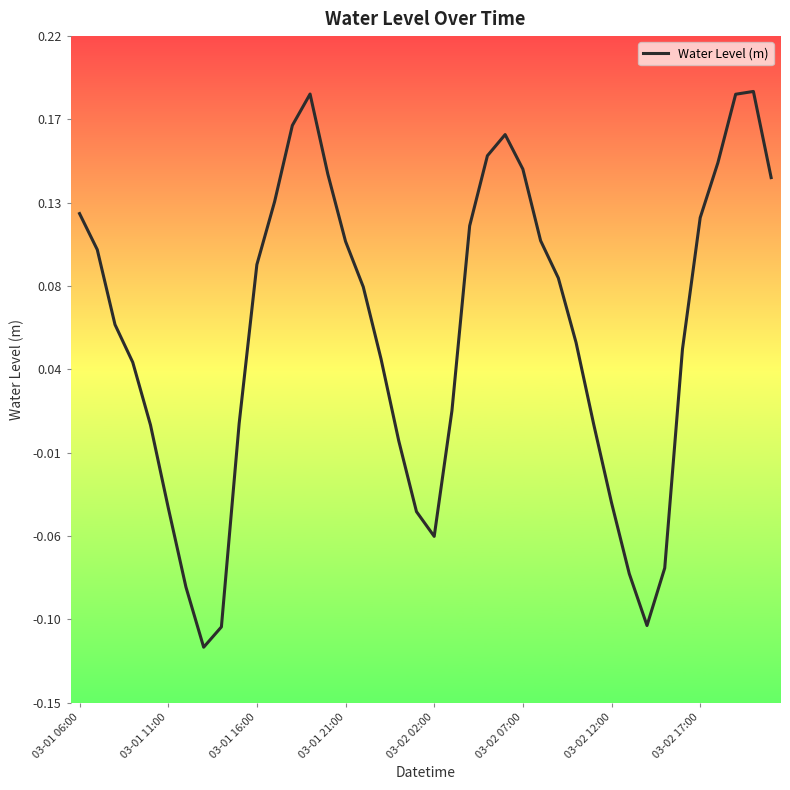

Does the chart display data point markers on the line(s)?

No